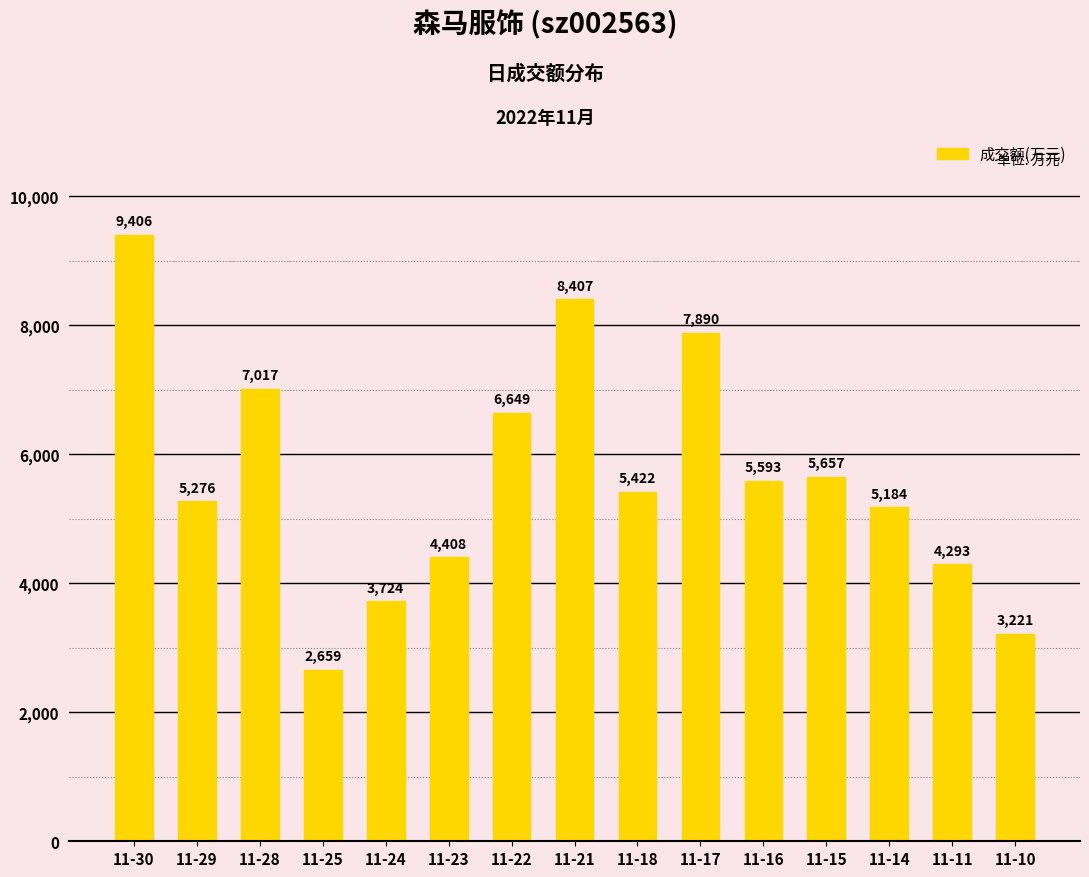

List the labels in order of value, largest first.

11-30, 11-21, 11-17, 11-28, 11-22, 11-15, 11-16, 11-18, 11-29, 11-14, 11-23, 11-11, 11-24, 11-10, 11-25